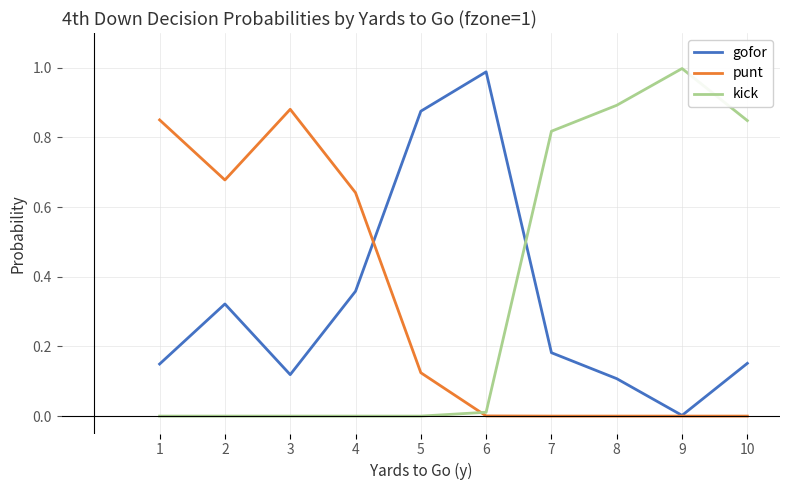

At which label is gofor closest to 0?

9